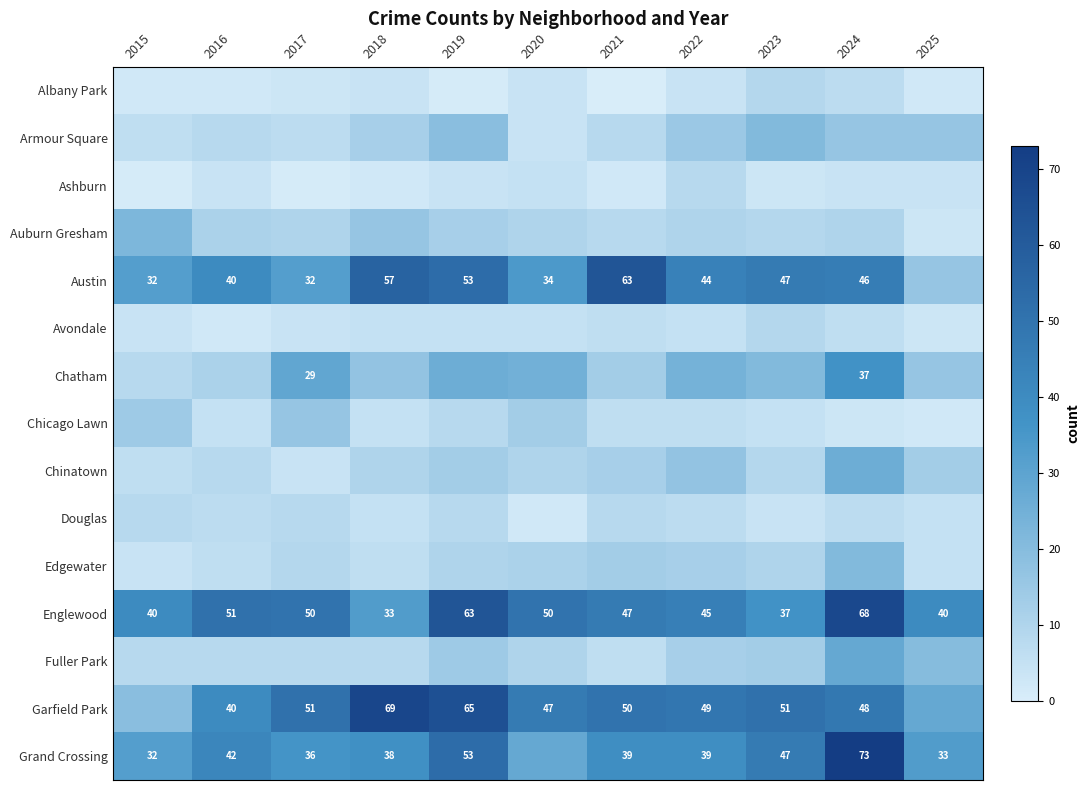

Is it true that Grand Crossing equals 38 at 2018?

True